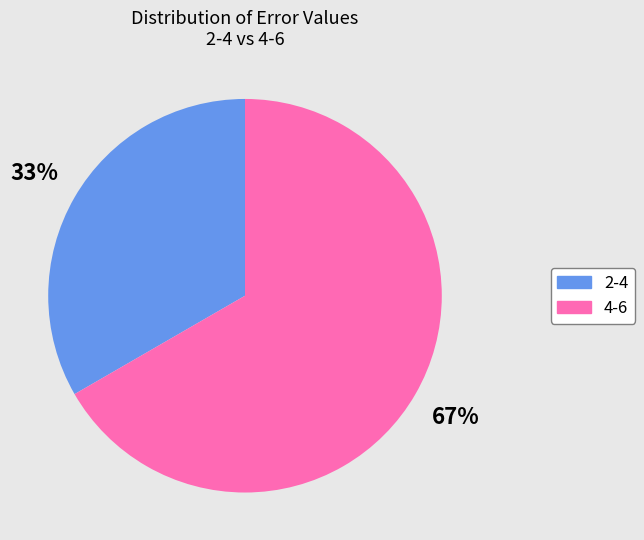

To the nearest percent, what is the average slice percentage?

50%